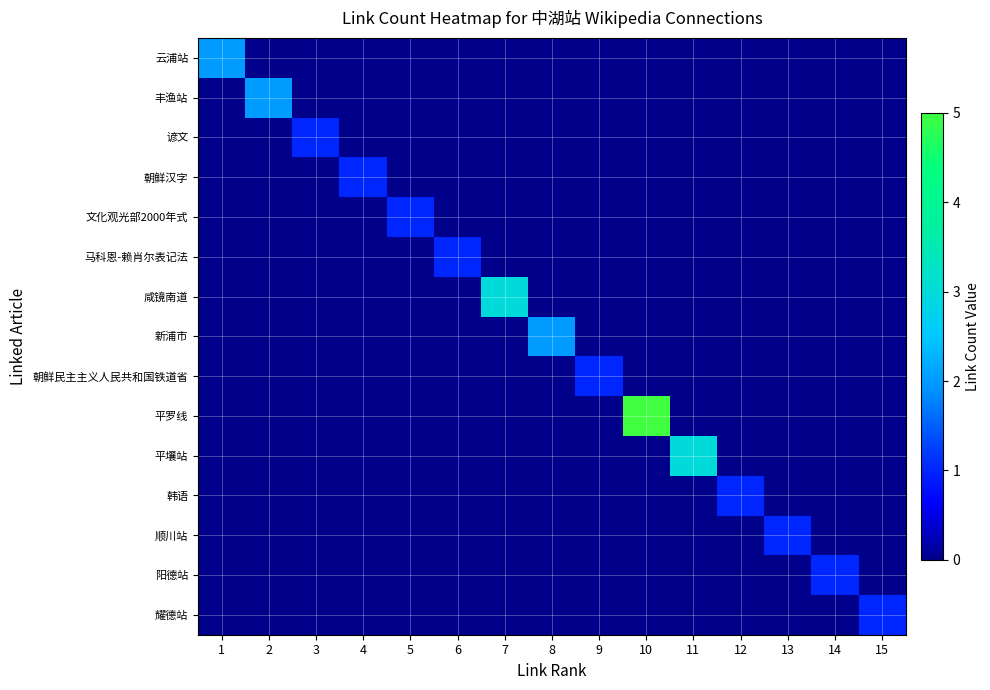

Which category has the lowest value across all series?

2